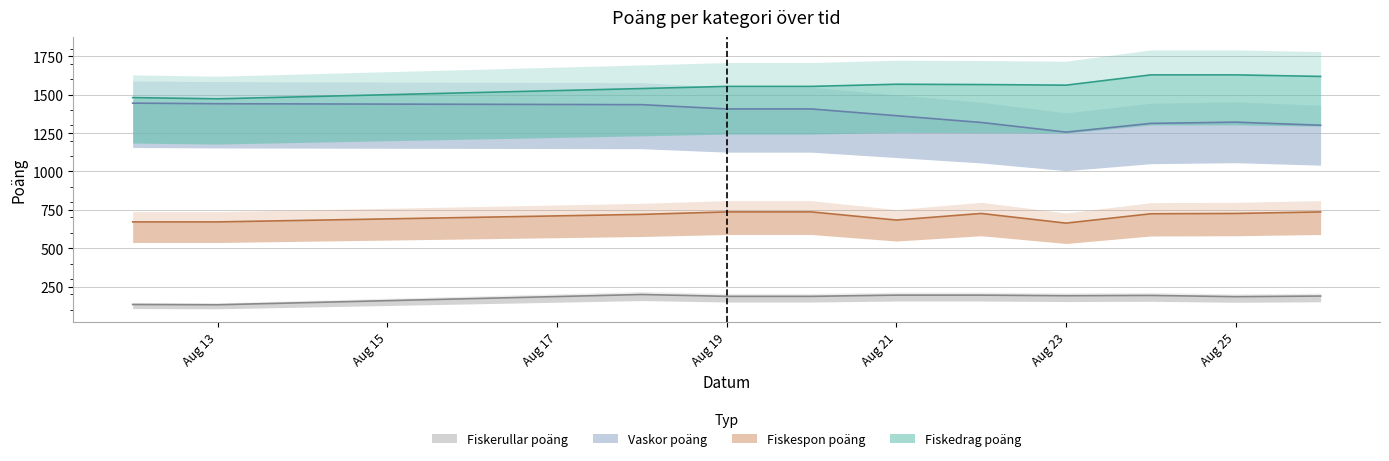

What is the smallest value displayed?

131